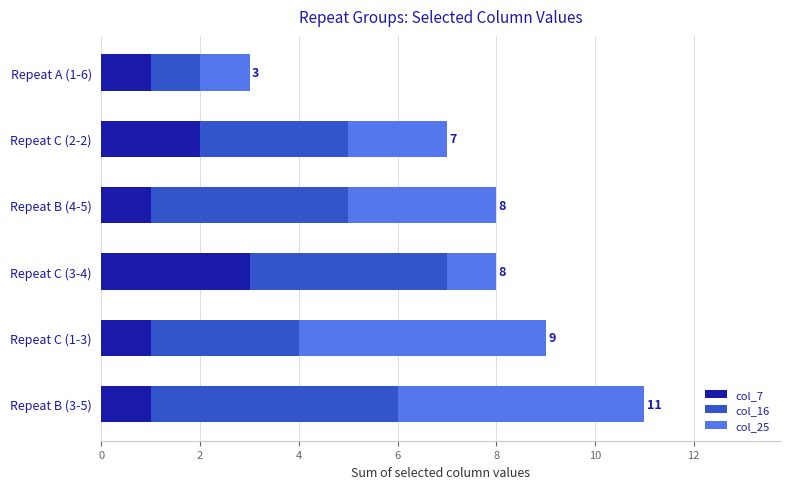

What is the highest value of the col_7 series?

3